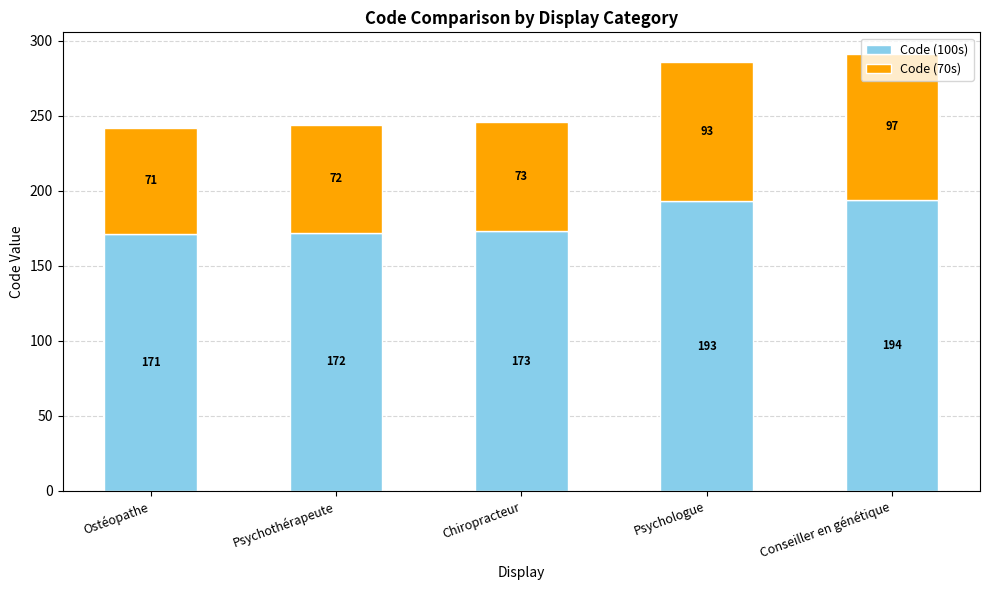

True or false: Code (100s) has a value of 172 at Psychothérapeute.

True